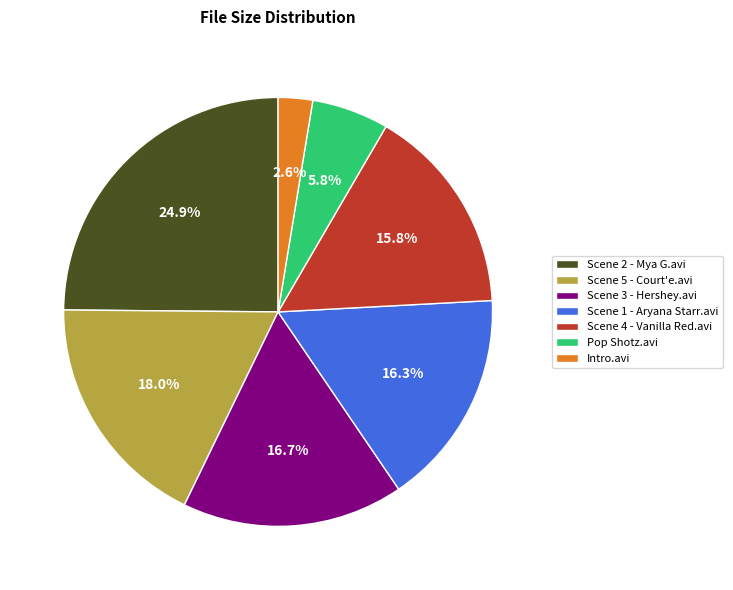

Is Scene 2 - Mya G.avi the majority of the pie?

No